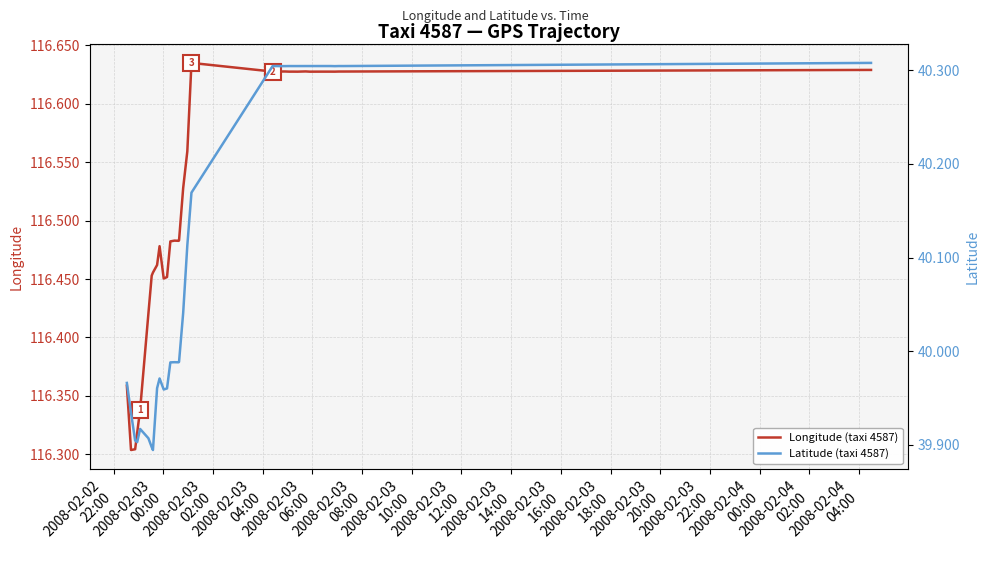

What is the spread (max minus min) of values at 2008-02-03
00:00?

76.4